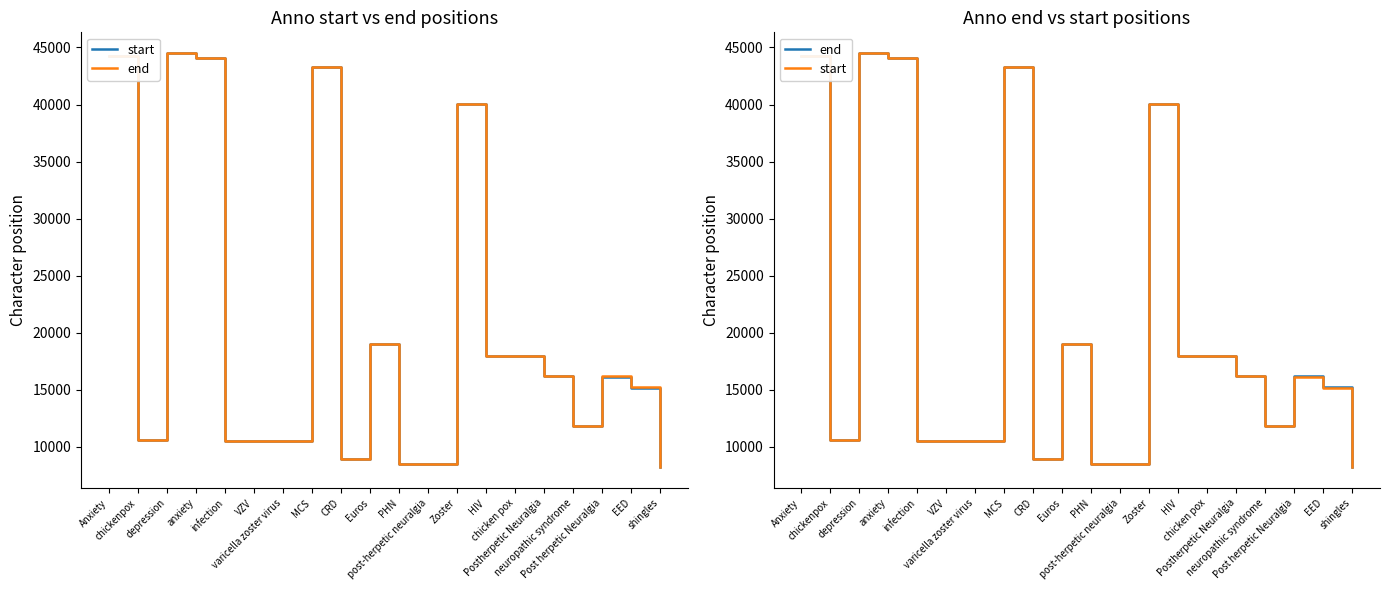

How many lines are shown in the chart?

2